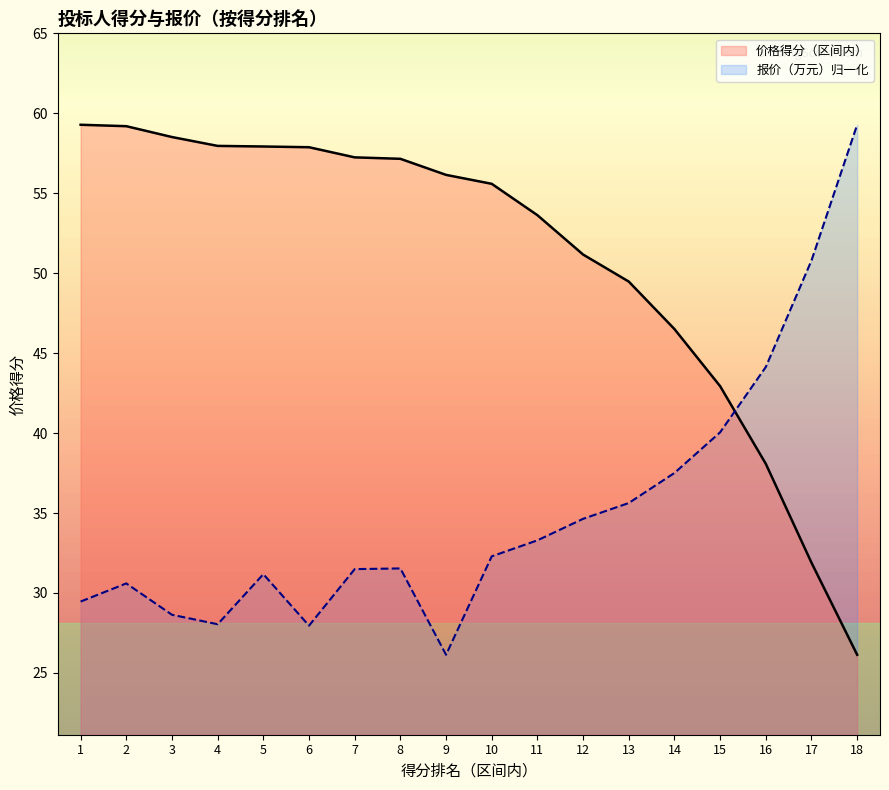

Reading right to left, transcribe all the data shown in this chart.

价格得分（区间内）: 26.1	31.9	38.1	42.9	46.5	49.5	51.2	53.6	55.6	56.1	57.2	57.2	57.9	57.9	58.0	58.5	59.2	59.3
报价（万元）: 59.3	50.8	44.1	40.0	37.5	35.6	34.6	33.3	32.3	26.1	31.5	31.5	28.0	31.2	28.0	28.6	30.6	29.5